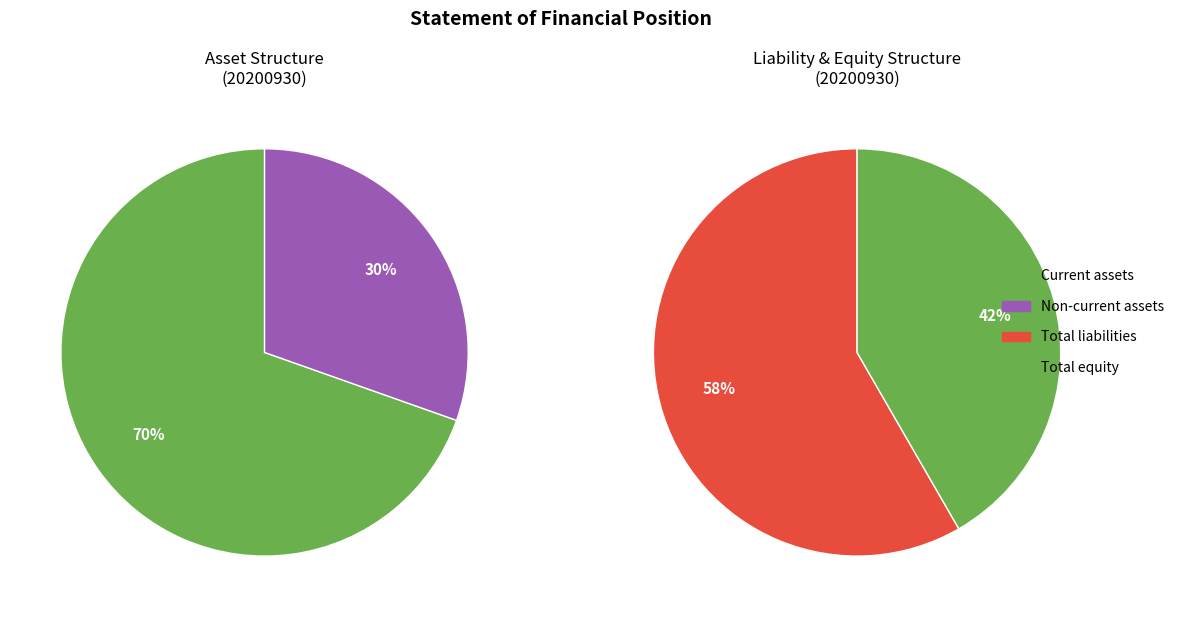

Which category has the smallest portion of the pie?

Non-current assets